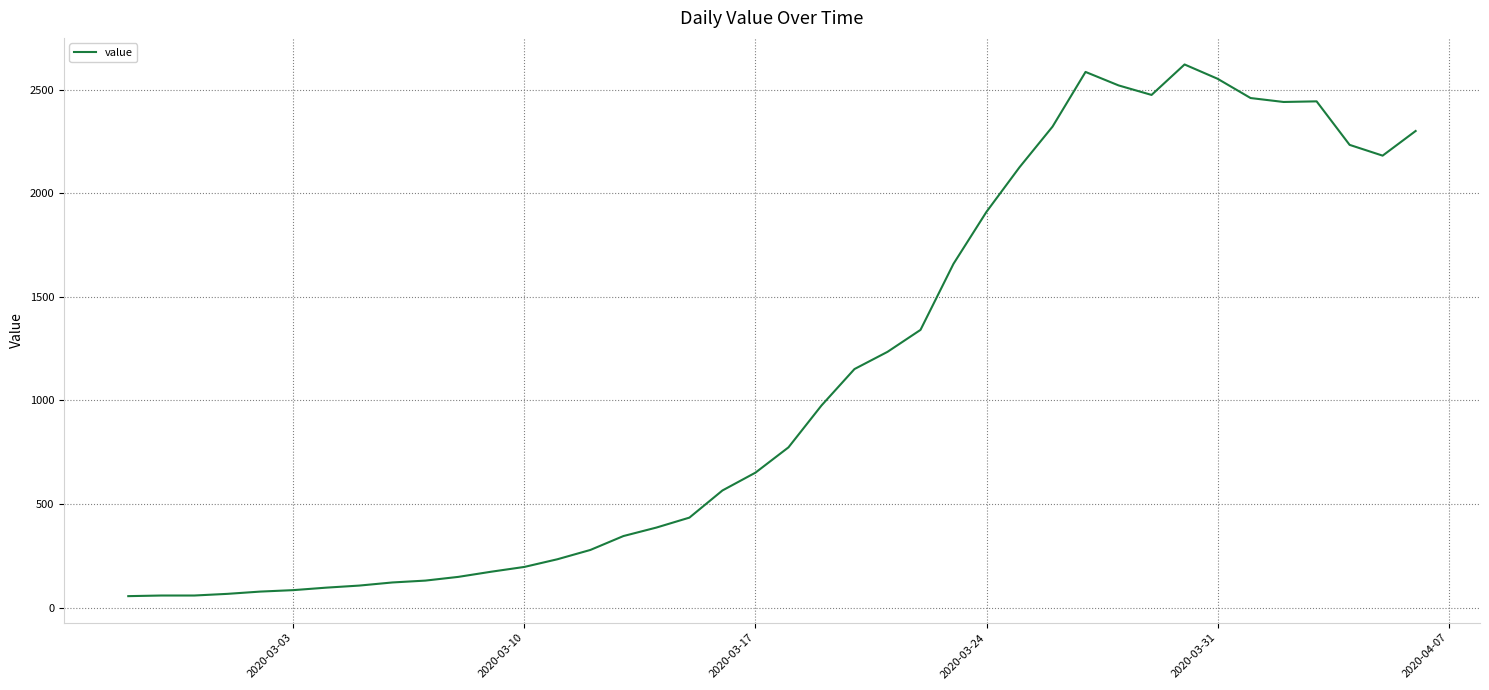

What is the greatest value displayed?

2621